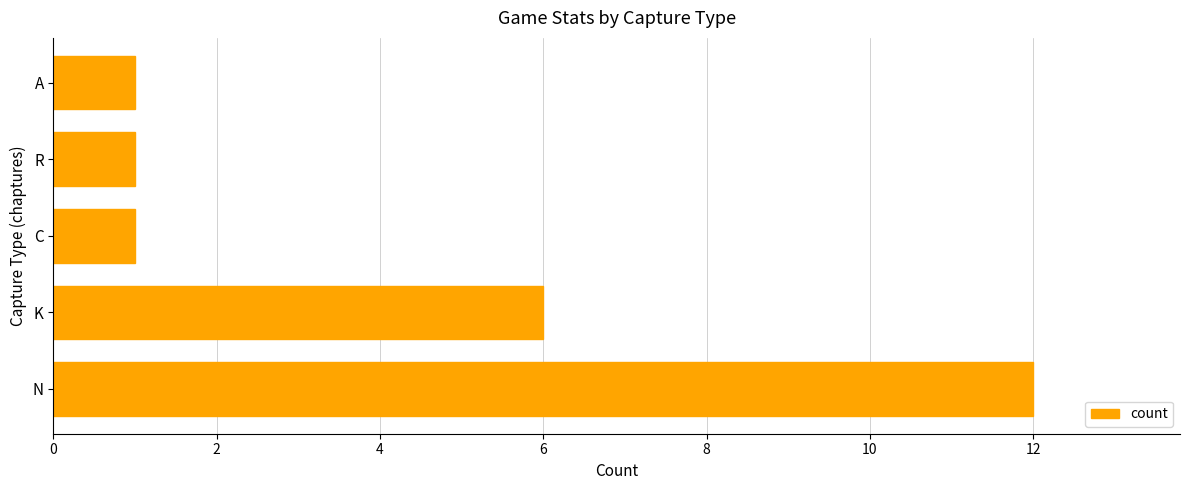

Where is the data nearest to the value 6?

K